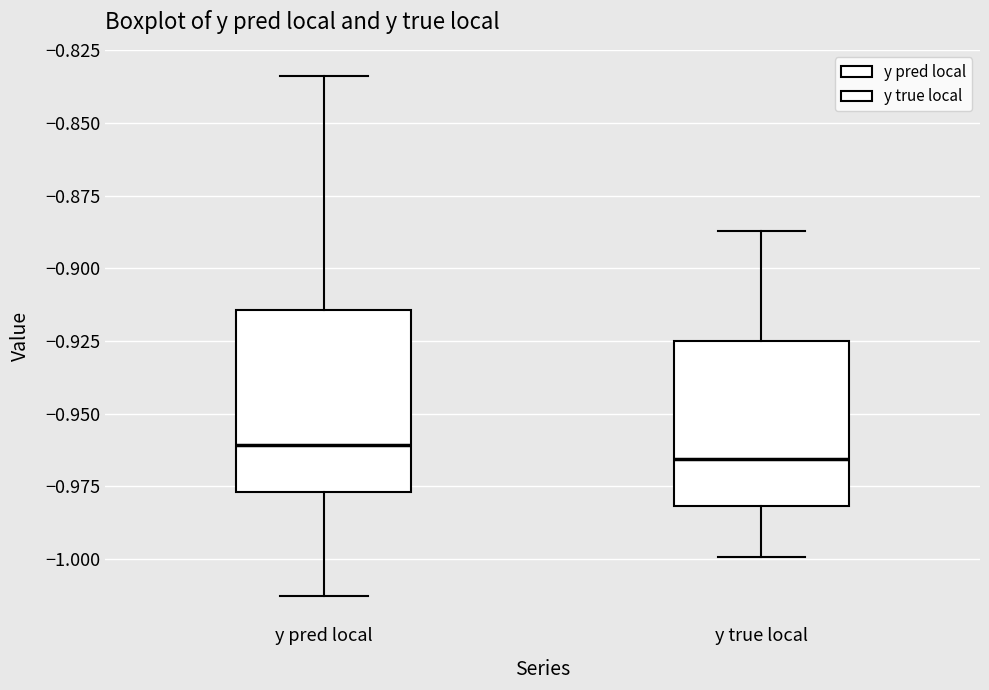

Reading left to right, read every box against the y-axis: the position of its median line, the range the box covers, and the ends of its whiskers. The values are not printed on the chart, so give them approximately, as read against the axis.

y pred local: median -0.960, box -0.975 to -0.915, whiskers -1.015 to -0.835
y true local: median -0.965, box -0.980 to -0.925, whiskers -1.000 to -0.885